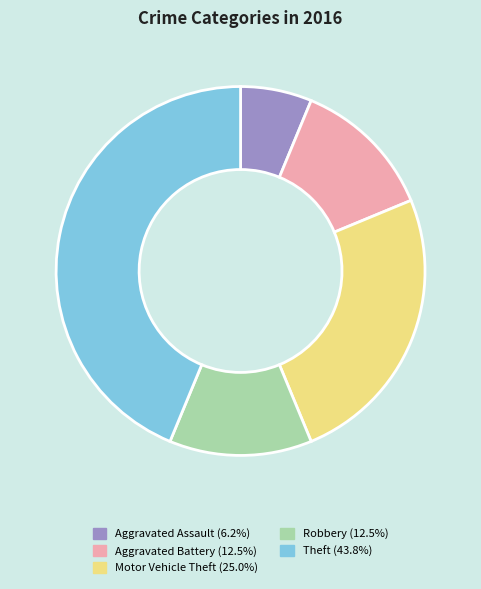

The Aggravated Assault slice represents 6% of the pie. True or false?

True